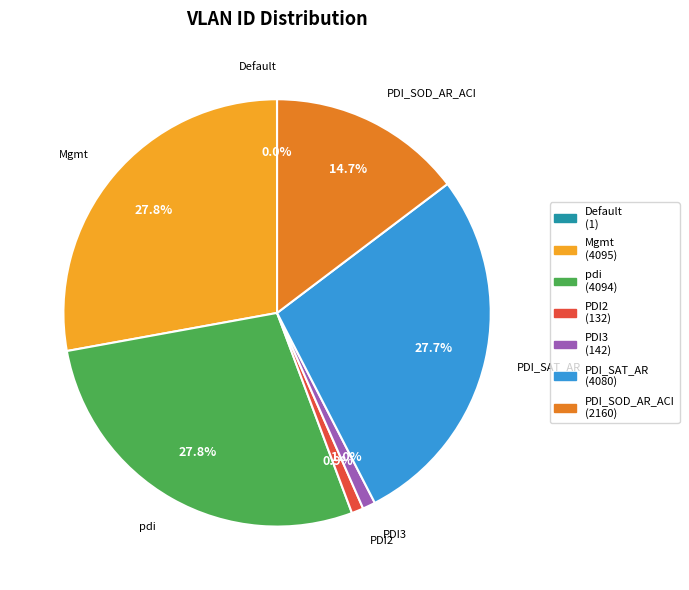

To the nearest percent, what percentage of the pie is PDI_SOD_AR_ACI?

15%